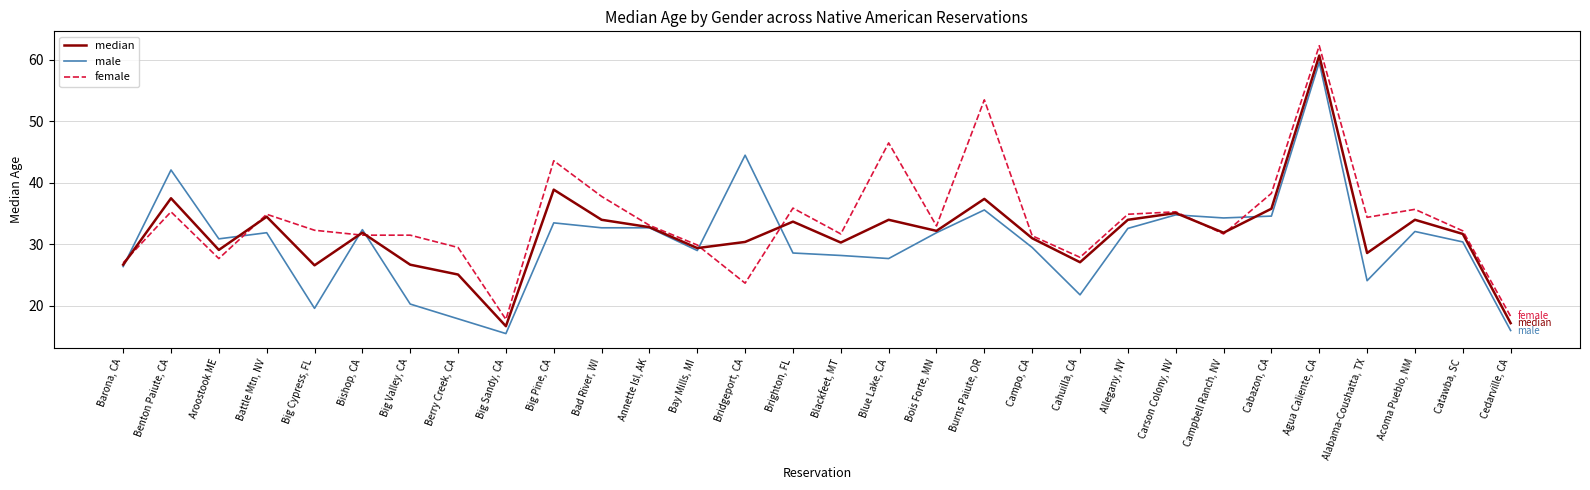

Where is female nearest to the value 40?

Cabazon, CA